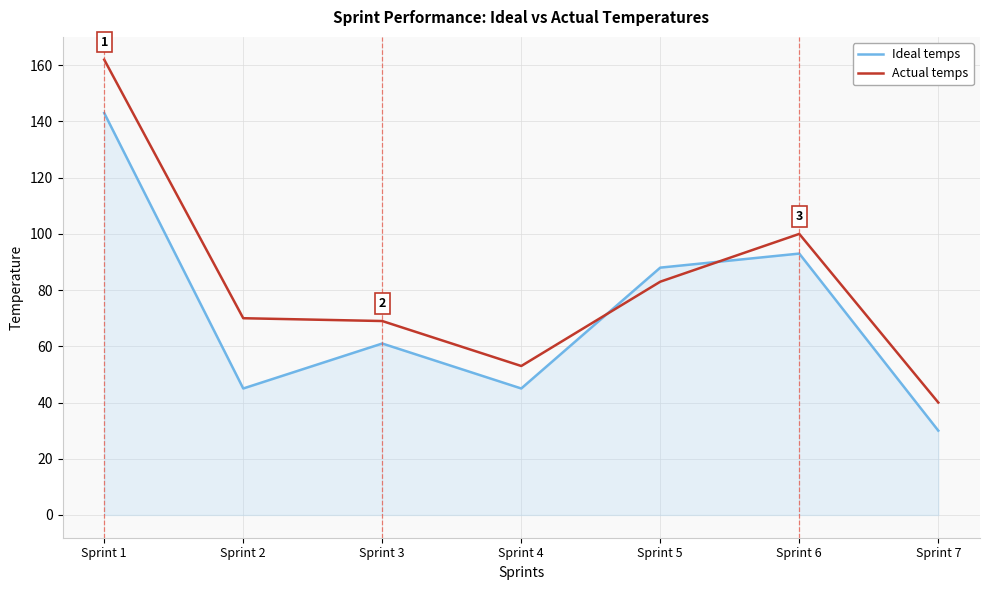

Rank the series by their maximum value, from lowest to highest.

Ideal temps, Actual temps